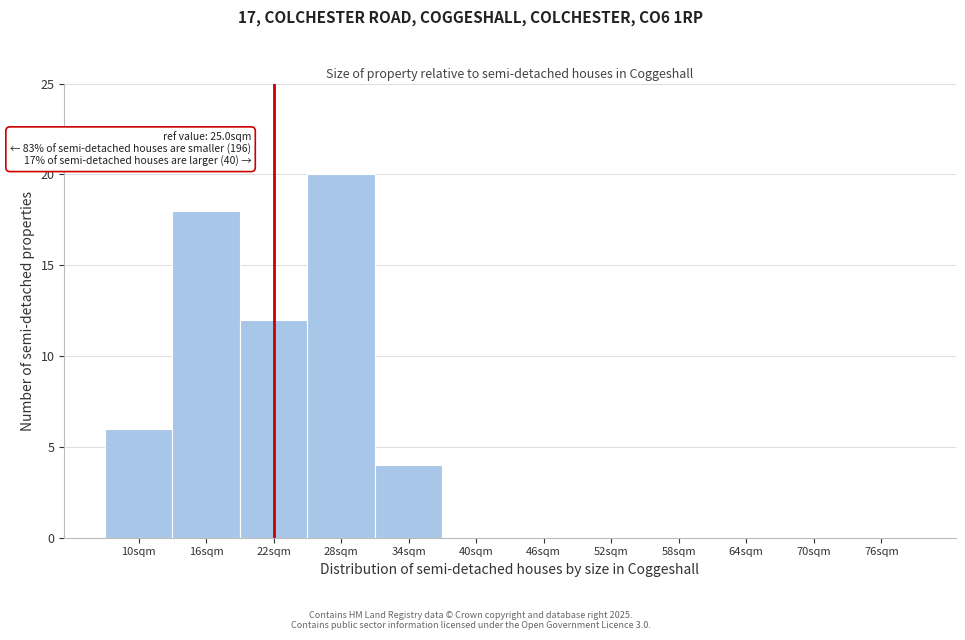

Reading left to right, what are all the values shown in this chart?

10sqm=6	16sqm=18	22sqm=12	28sqm=20	34sqm=4	40sqm=0	46sqm=0	52sqm=0	58sqm=0	64sqm=0	70sqm=0	76sqm=0